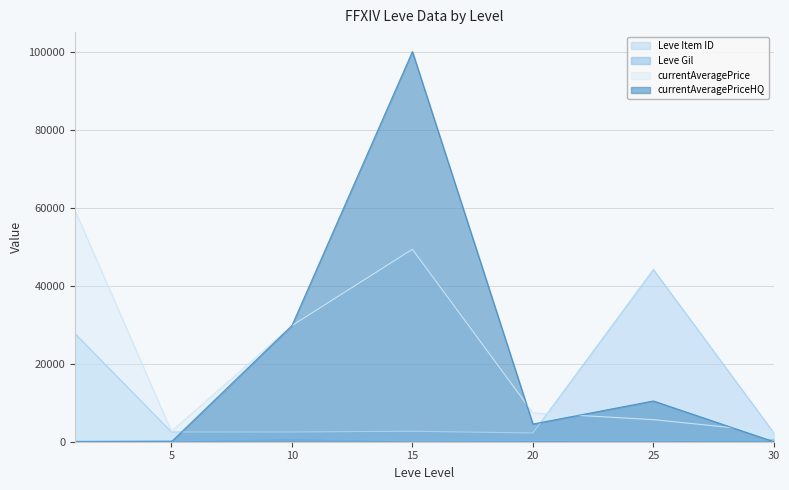

What is the difference between the maximum and minimum values in the currentAveragePrice series?

56833.8